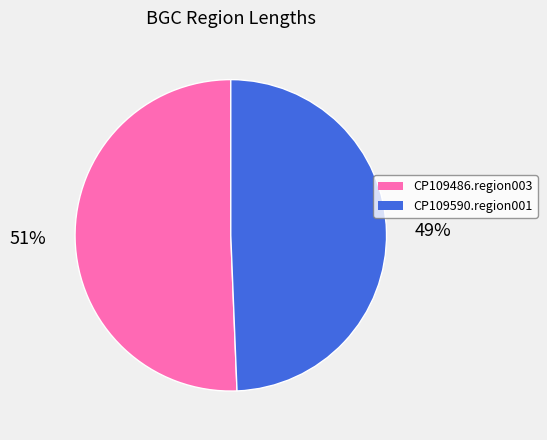

What is the ratio of the value at CP109590.region001 to the value at CP109486.region003?

1.0